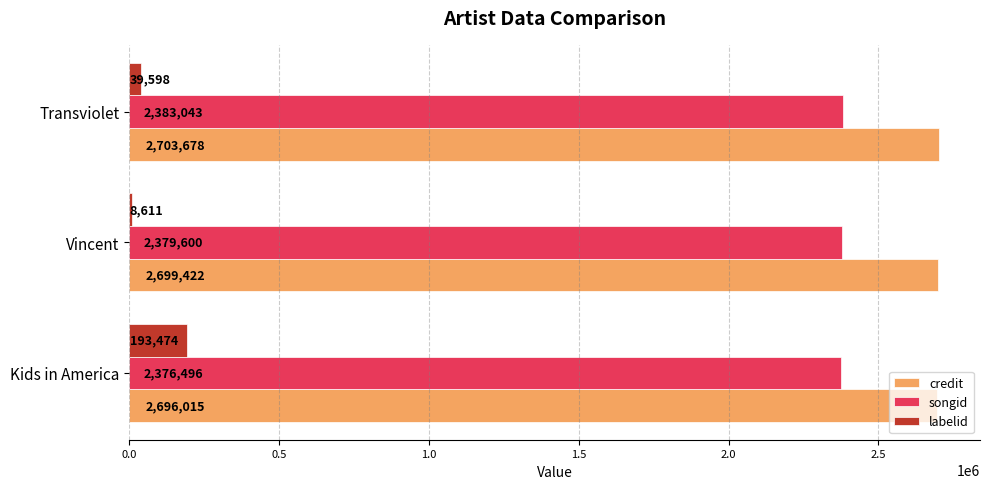

Is the value of credit at Vincent greater than the value of songid at Transviolet?

Yes